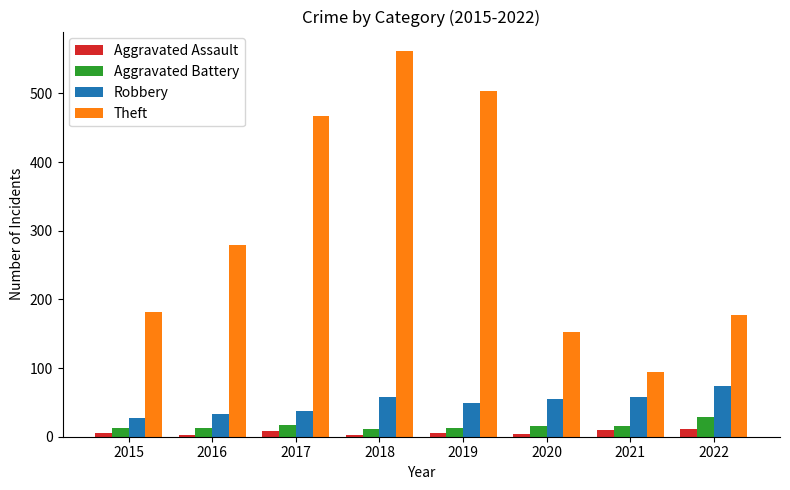

How many groups of bars are there?

8